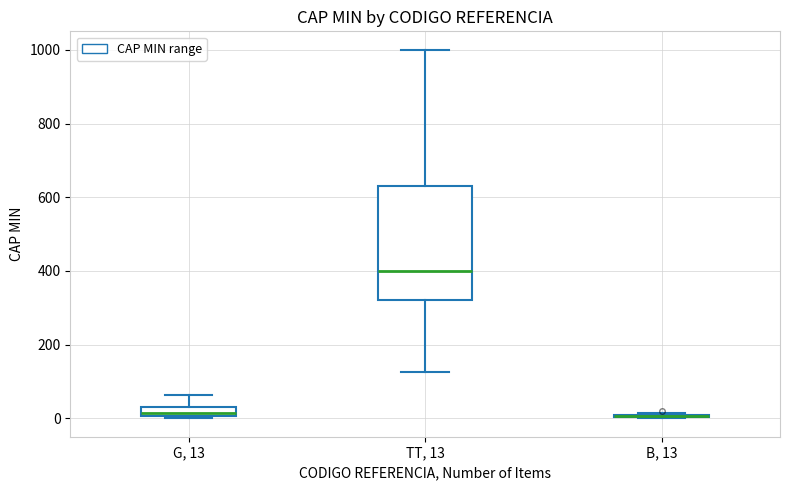

Comparing the boxes themselves (not the whiskers), which one is the tallest?

TT, 13